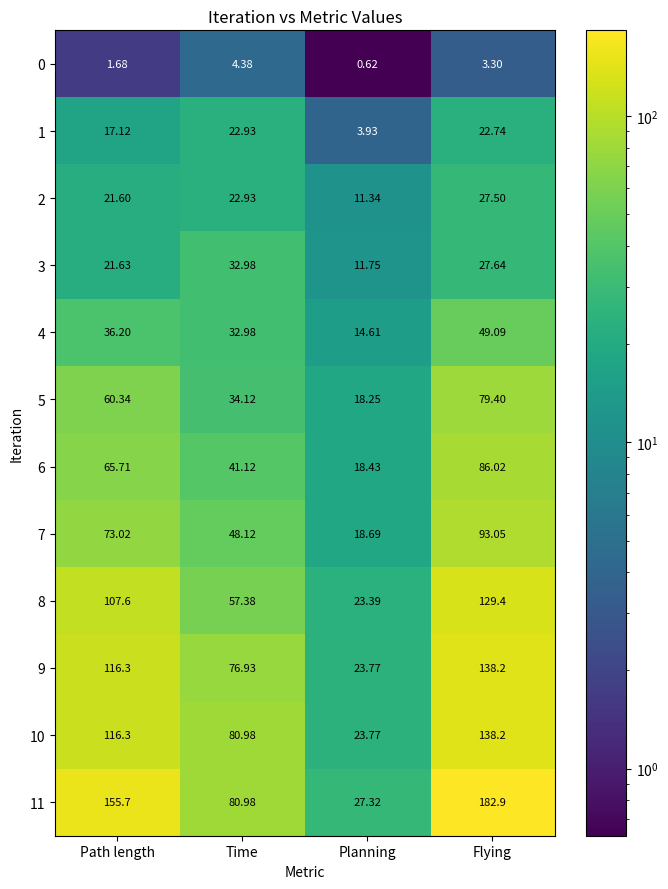

Where is 1 nearest to the value 13?

Path length